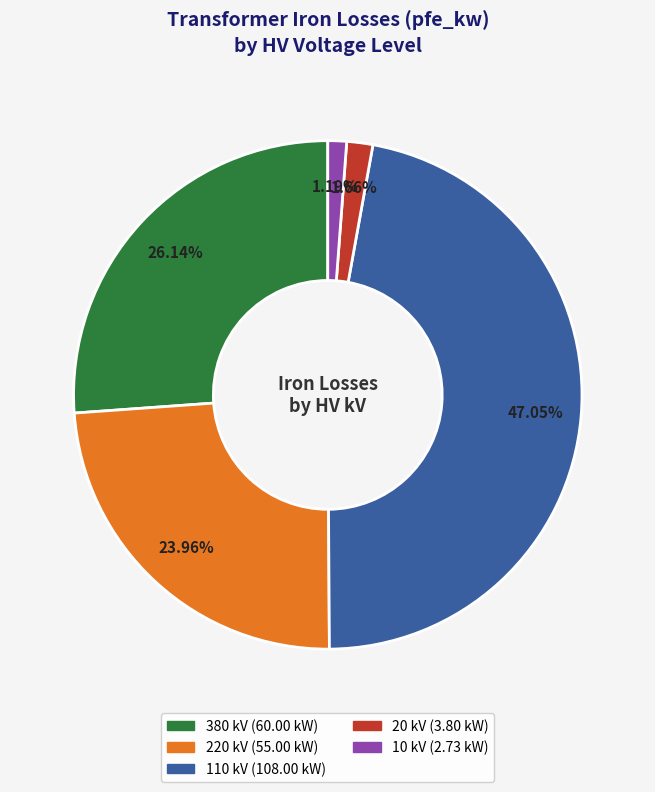

Is there a majority slice in this chart?

No